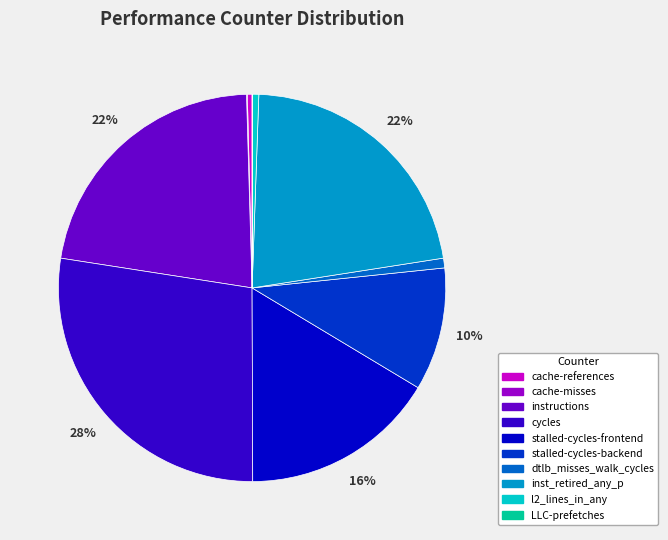

True or false: stalled-cycles-backend accounts for 1% of the total.

False